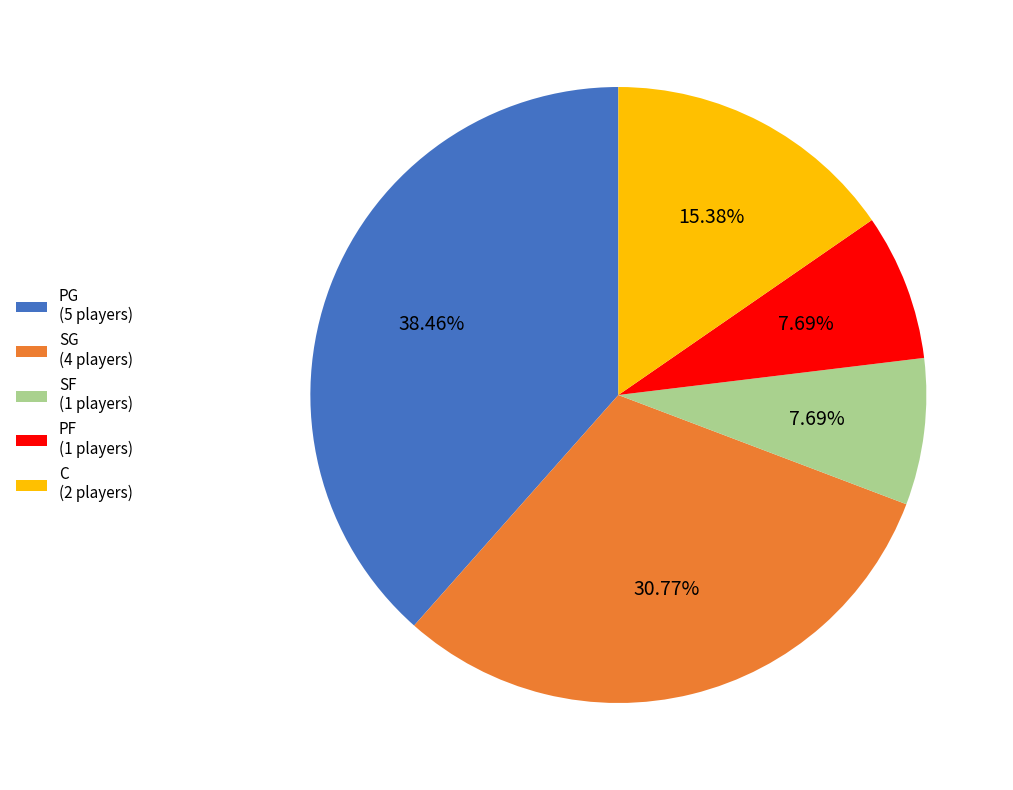

How many segments does this pie chart have?

5